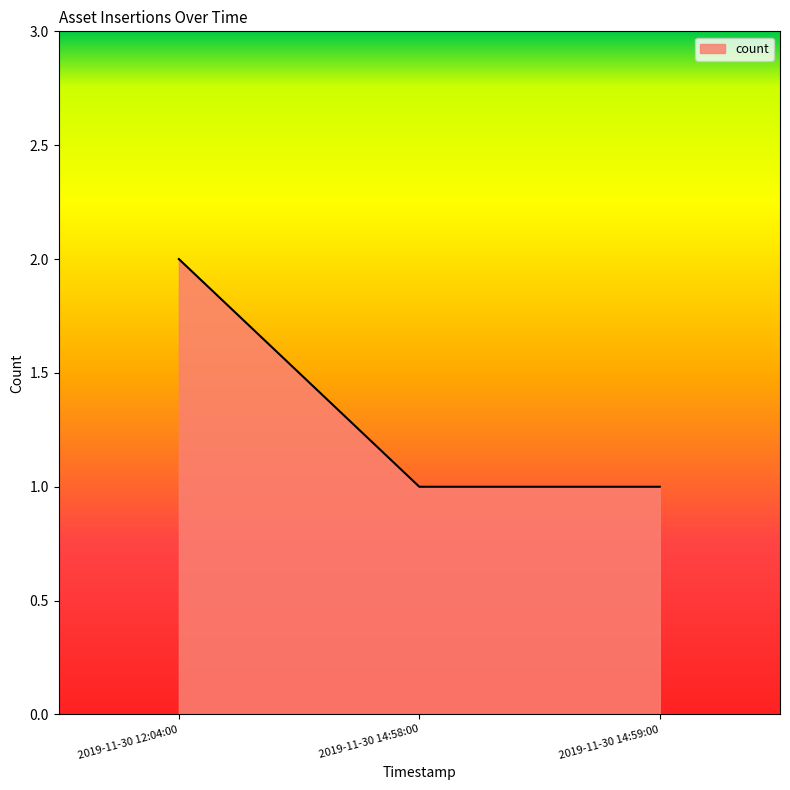

What is the difference between the values at 2019-11-30 14:58:00 and 2019-11-30 12:04:00?

1